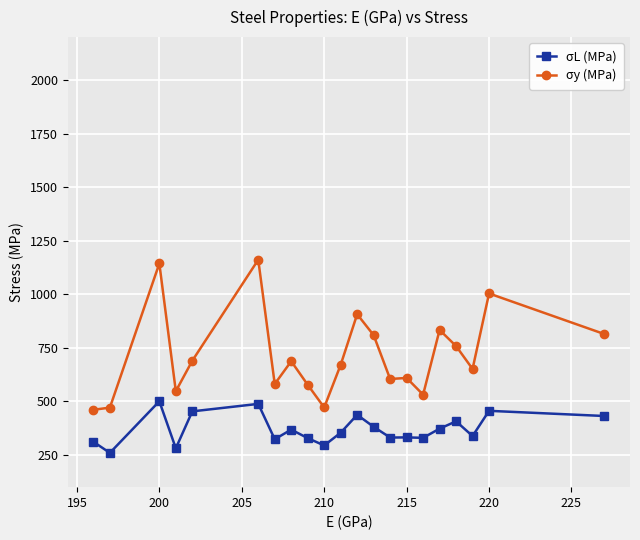

Rank the series by their maximum value, from highest to lowest.

σy (MPa), σL (MPa)